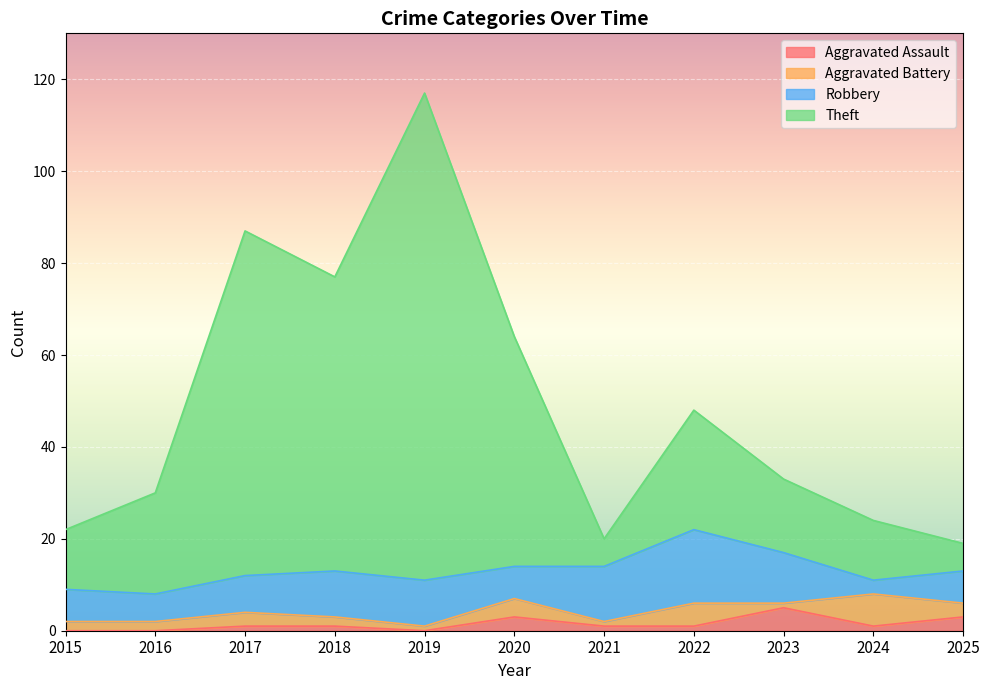

Where is the first local minimum for Aggravated Assault?

2019